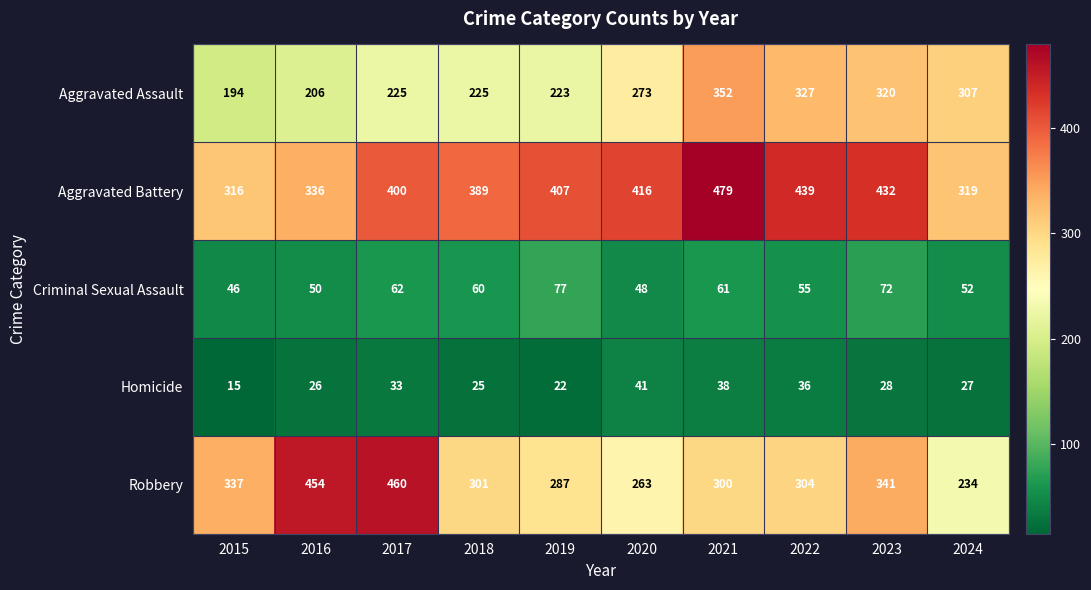

What is the approximate value of Criminal Sexual Assault at 2019, to the nearest 5?

75